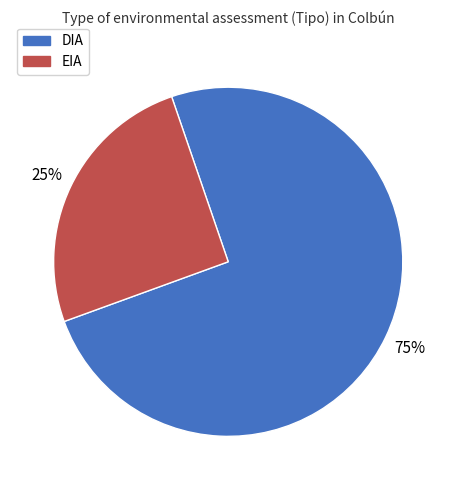

Combined, do DIA and EIA account for over 50%?

Yes